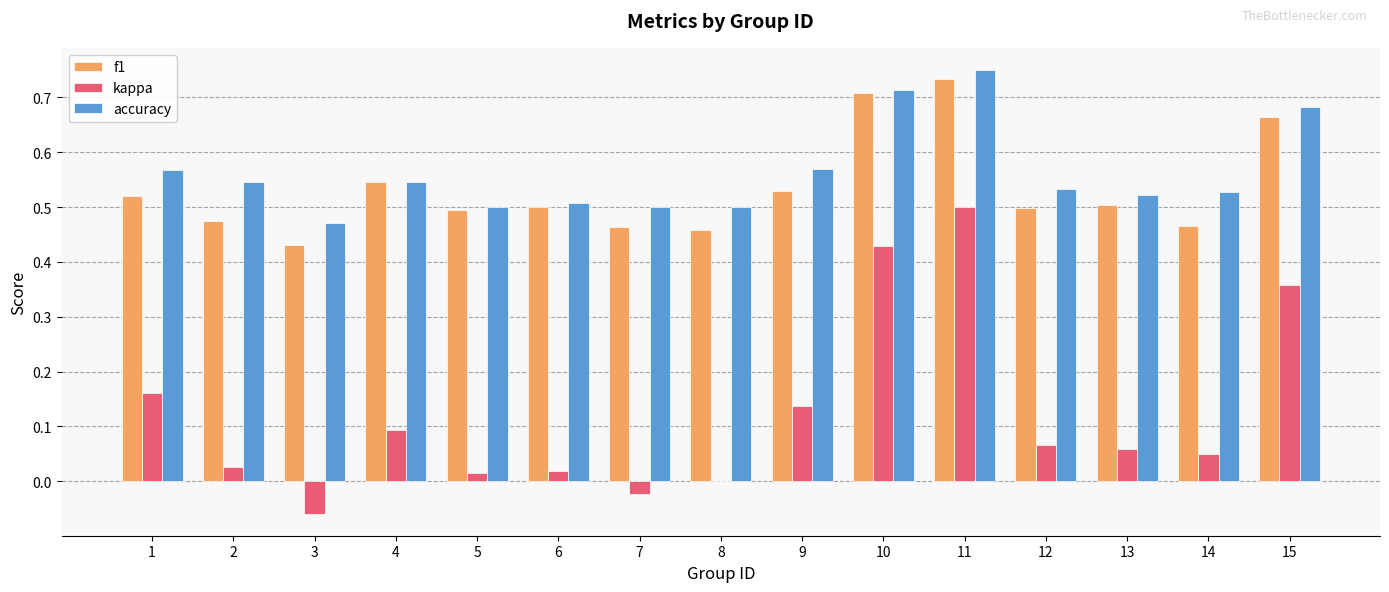

What is the sum of the accuracy values at 6 and 11?

1.3